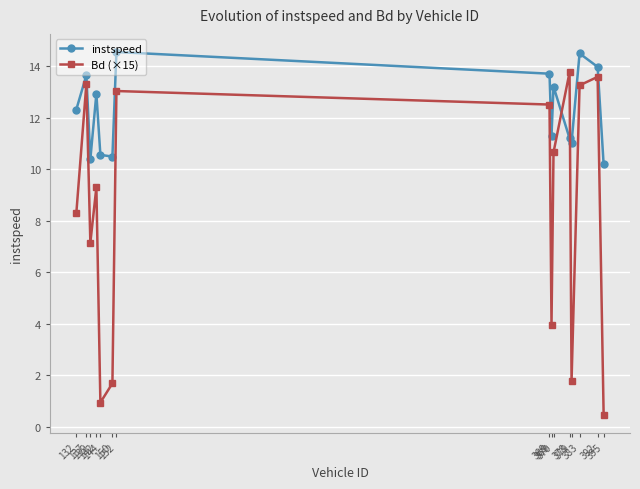

In instspeed, how many points are lower than both neighbors (excluding endpoints)?

4